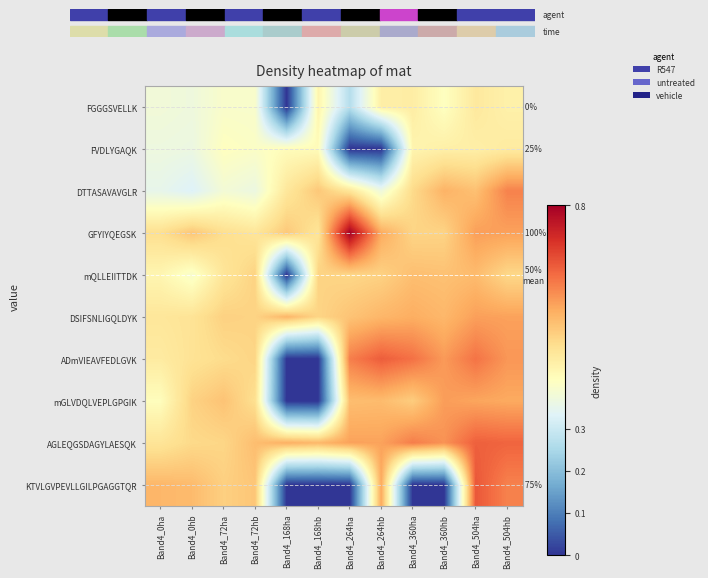

Is it true that FVDLYGAQK equals 0.5 at Band4_360hb?

True